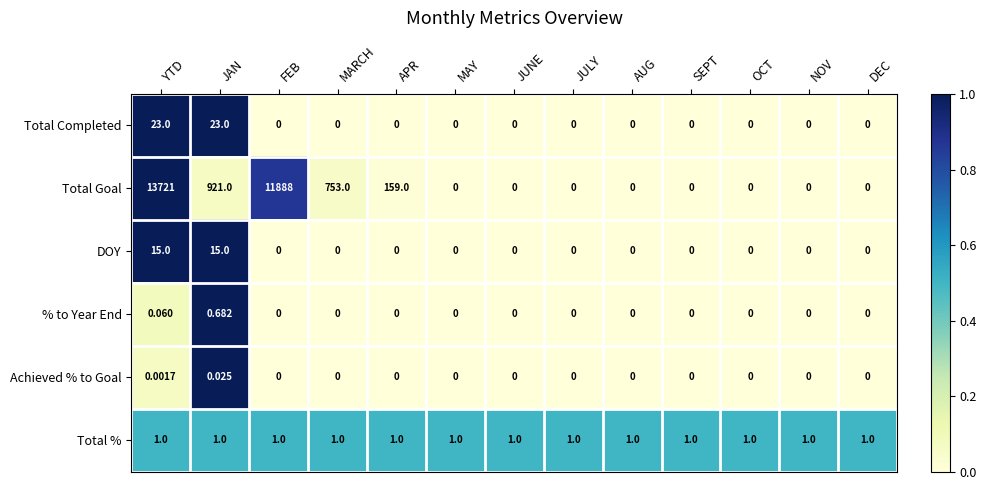

At which category does the chart reach its peak across all series?

YTD